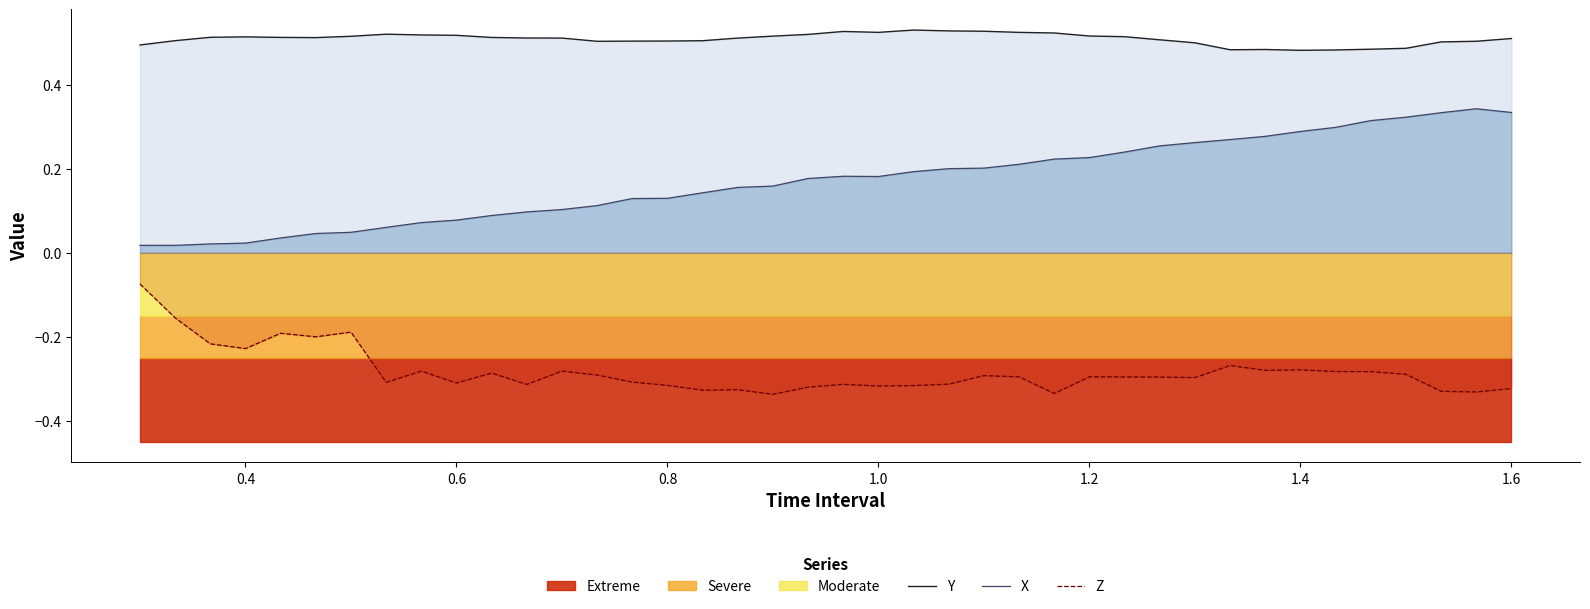

Which series has the largest range (max minus min)?

X